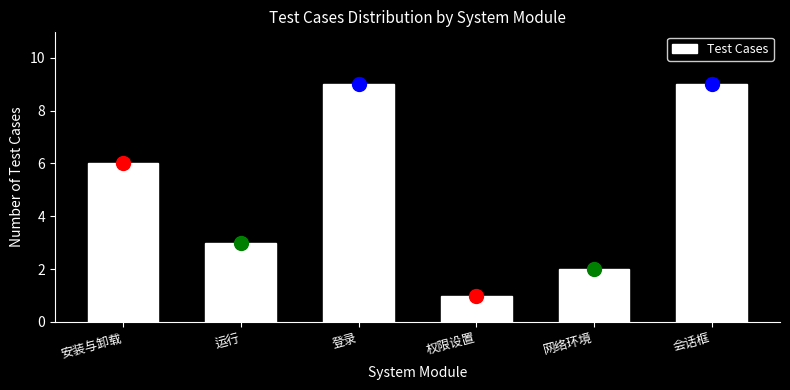

Reading left to right, what are all the values shown in this chart?

安装与卸载=6	运行=3	登录=9	权限设置=1	网络环境=2	会话框=9